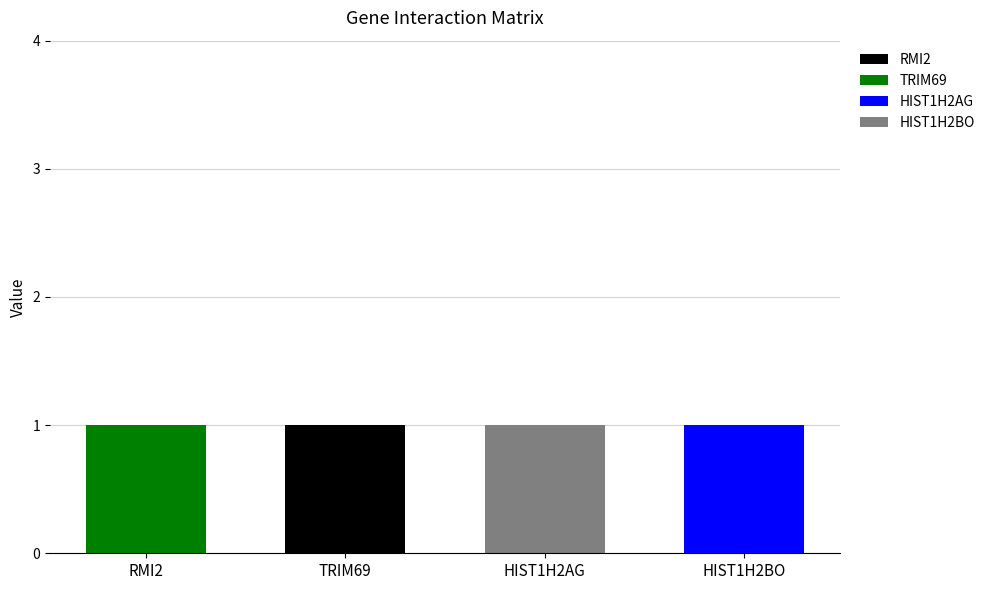

The RMI2 series shows 0 at RMI2. True or false?

True